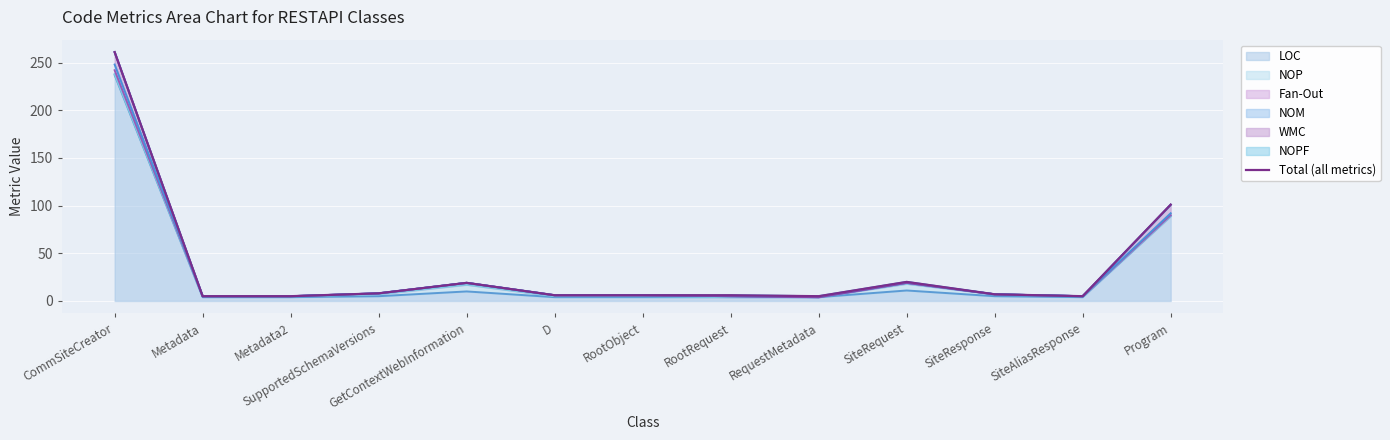

What is the maximum value shown in the chart?

261